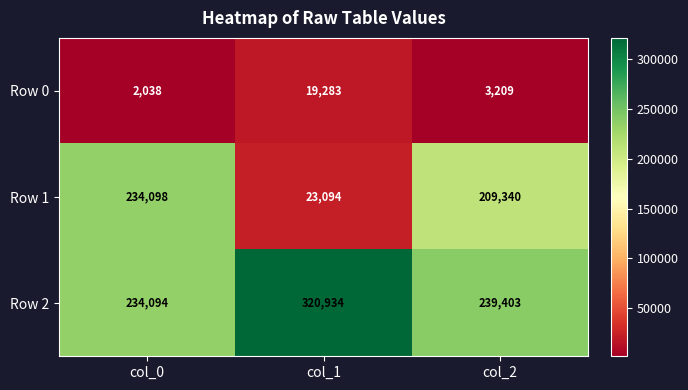

What is the minimum value shown in the chart?

2038